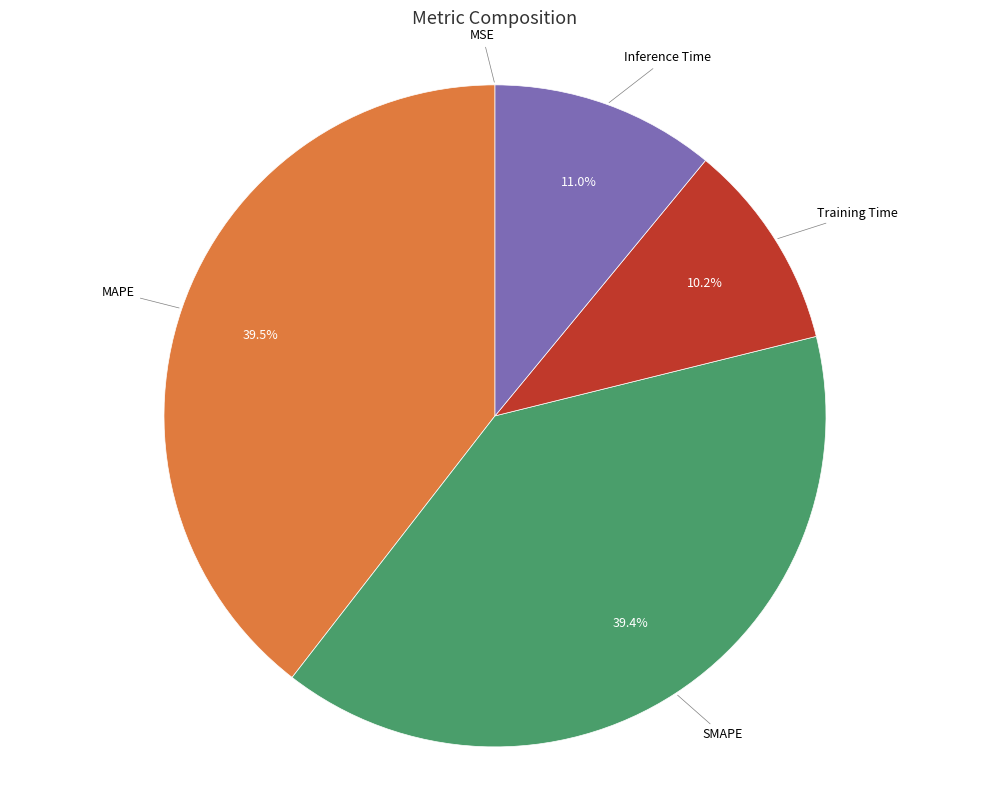

Does any single category account for the majority?

No